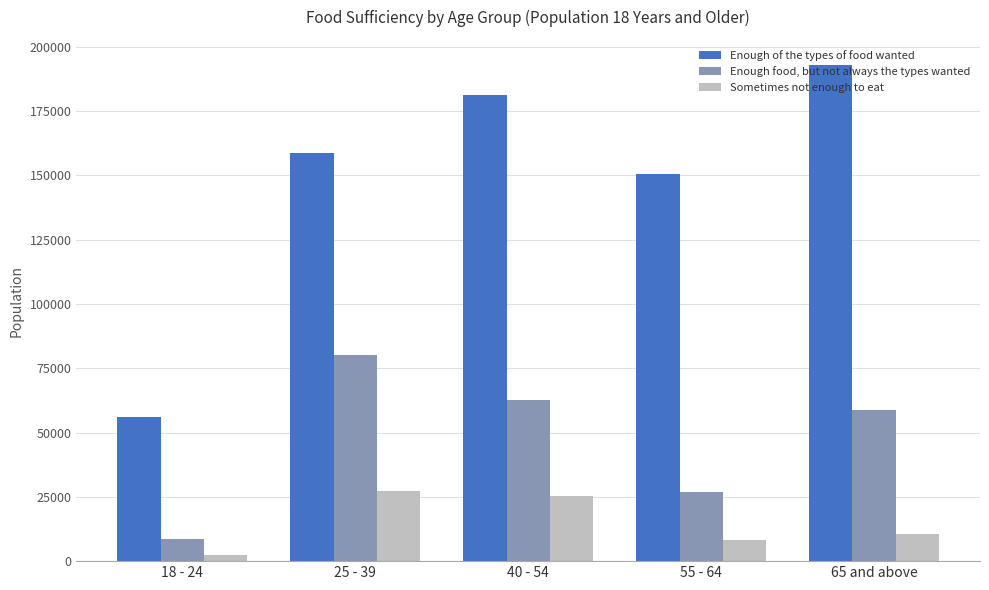

Which series has the largest total across all categories?

Enough of the types of food wanted